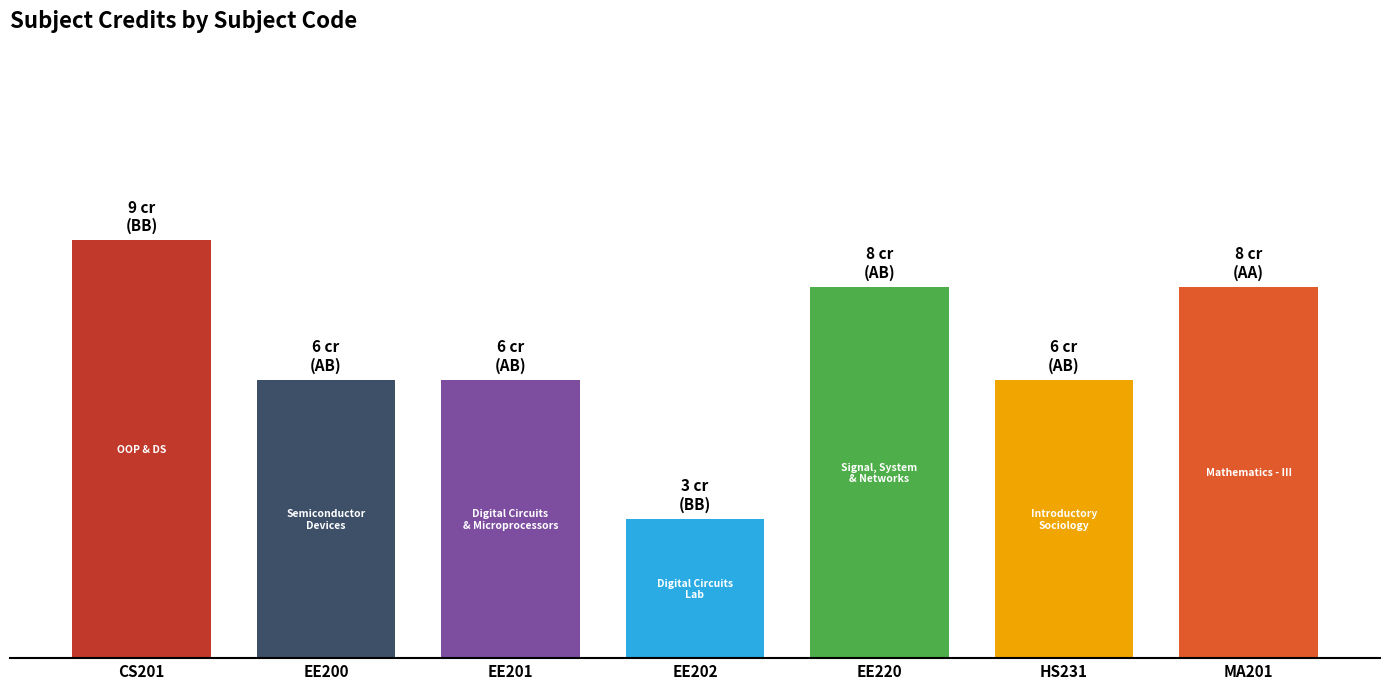

Does the chart contain any negative values?

No